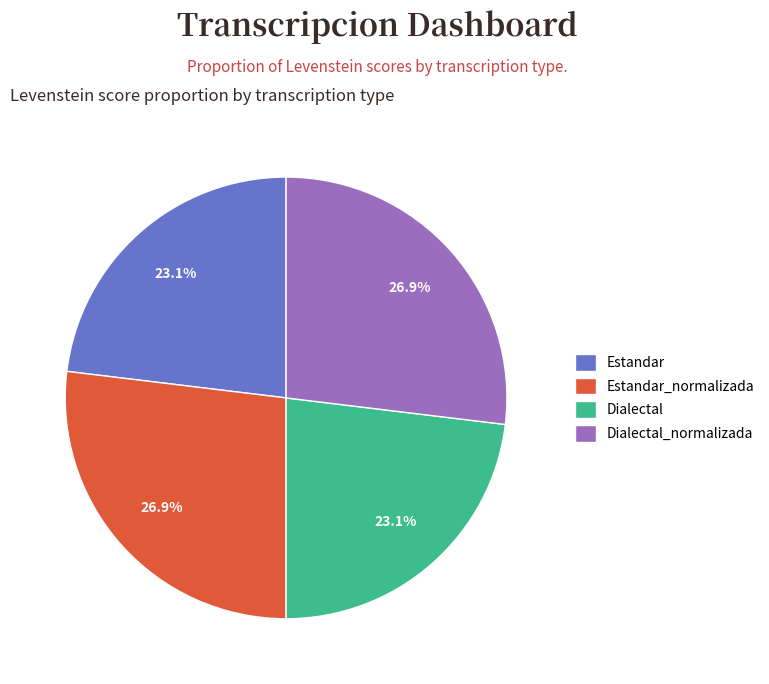

Does any single category account for the majority?

No